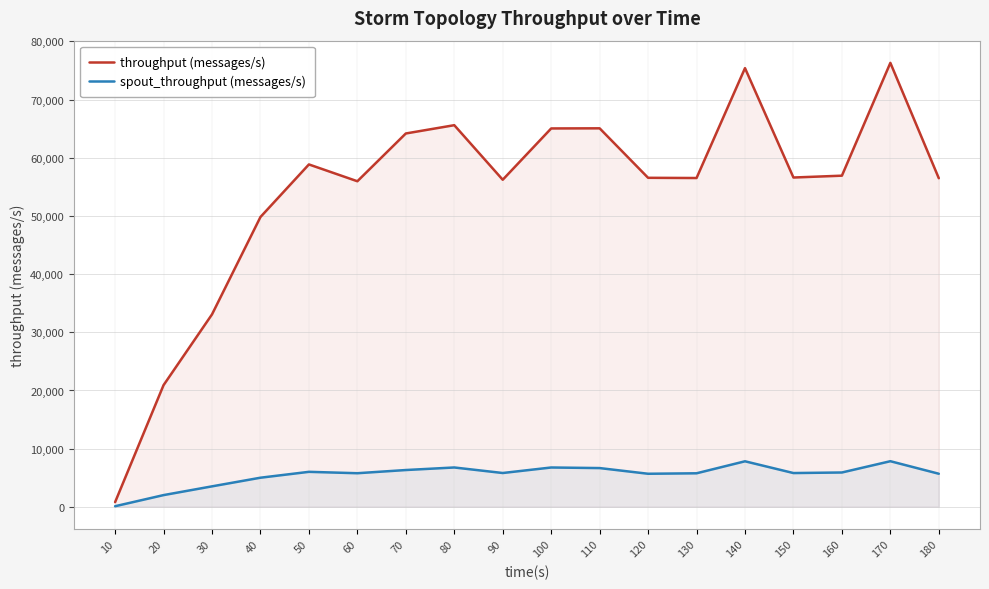

Where is spout_throughput (messages/s) nearest to the value 3970?

30